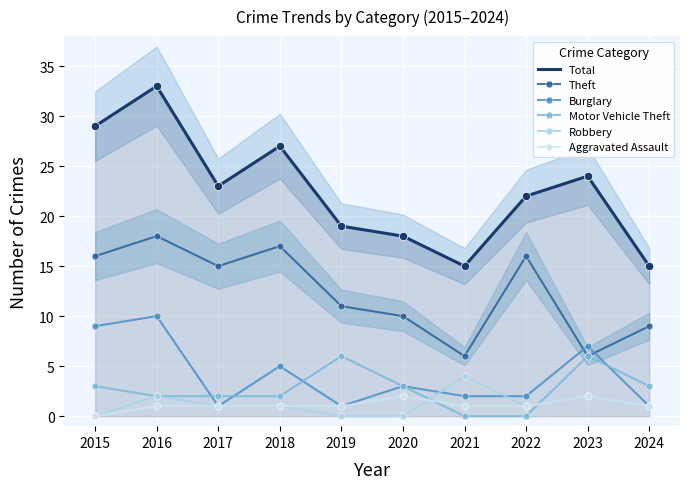

How many lines are shown in the chart?

6